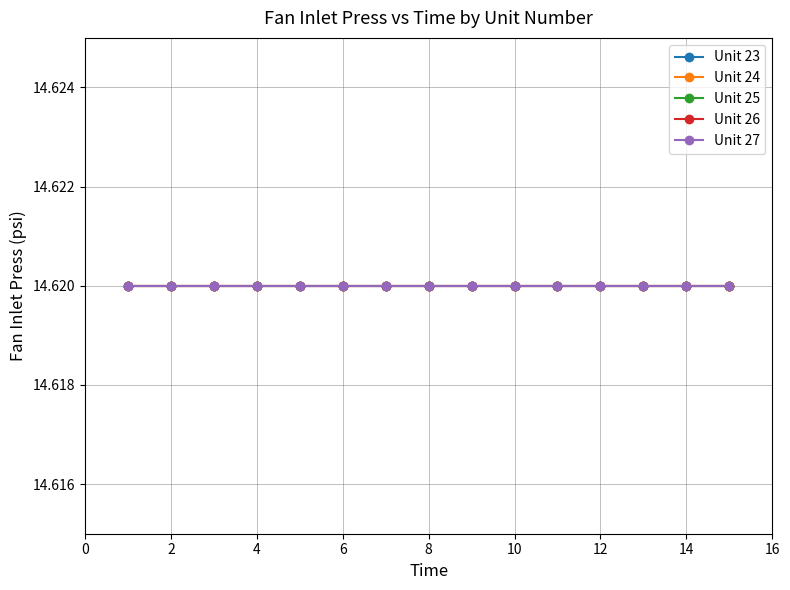

Between 3 and 30, which series saw the biggest shift?

Unit 26